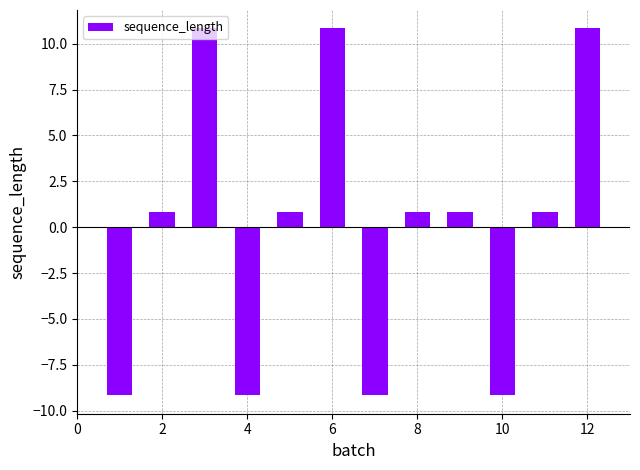

What is the value of the 9th bar from the left?

0.8